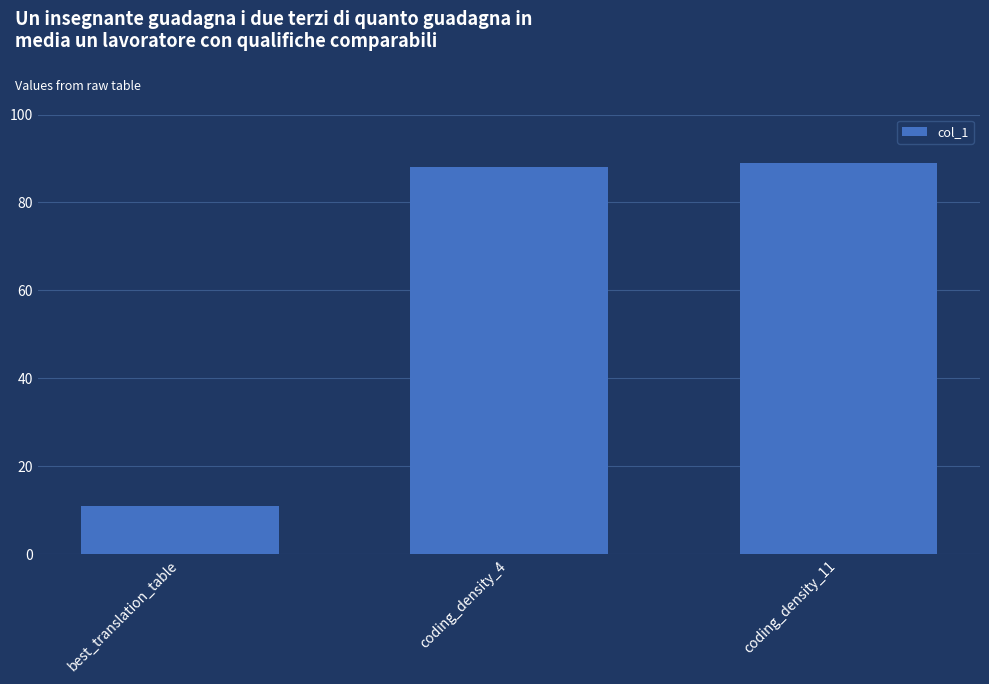

What is the value of the 1st bar from the left?

11.0